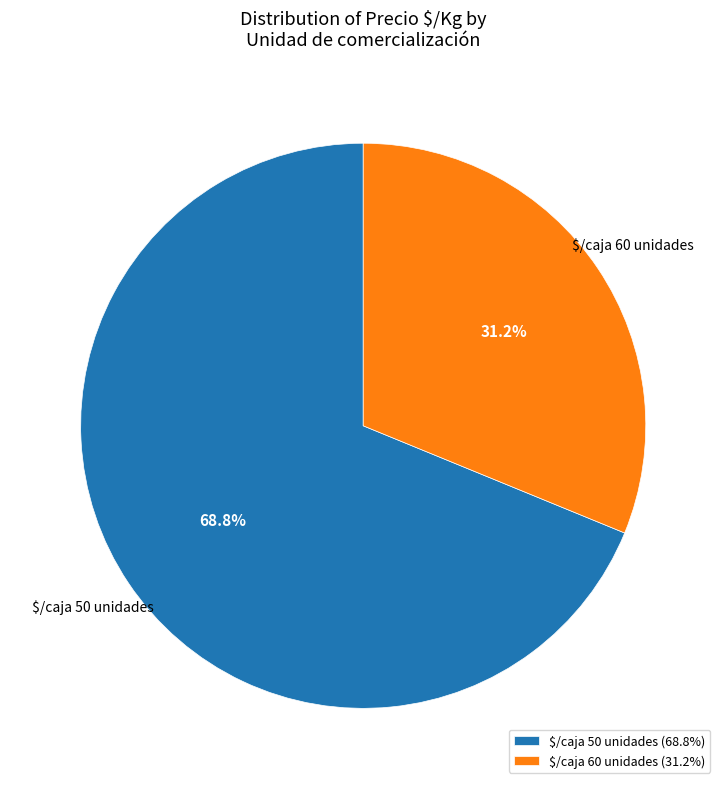

Is there a majority slice in this chart?

Yes